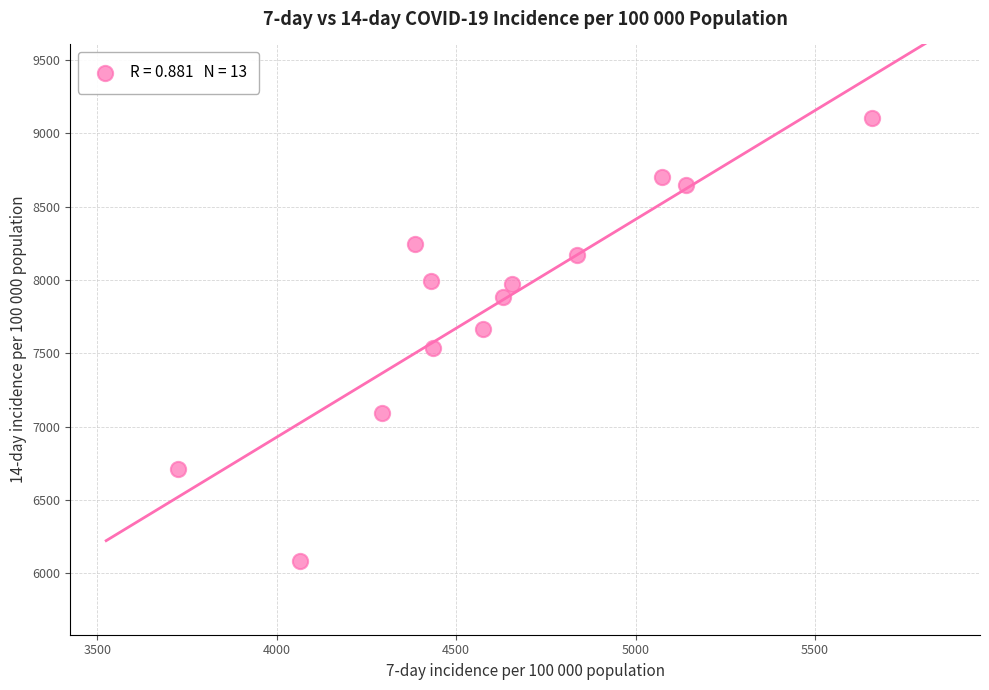

What is the range of X values (max minus min)?

1934.5